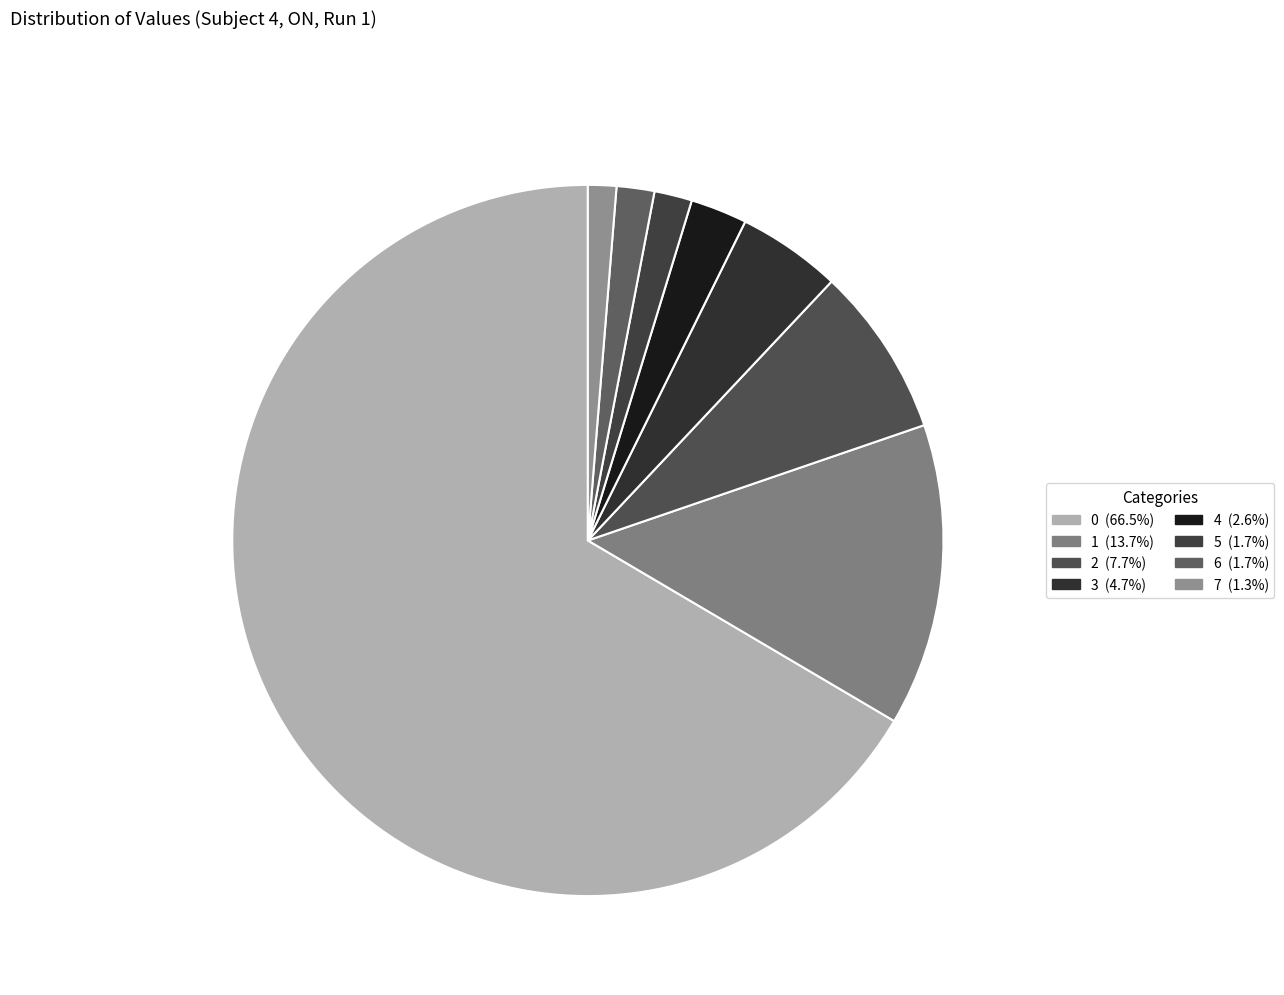

How many segments does this pie chart have?

8